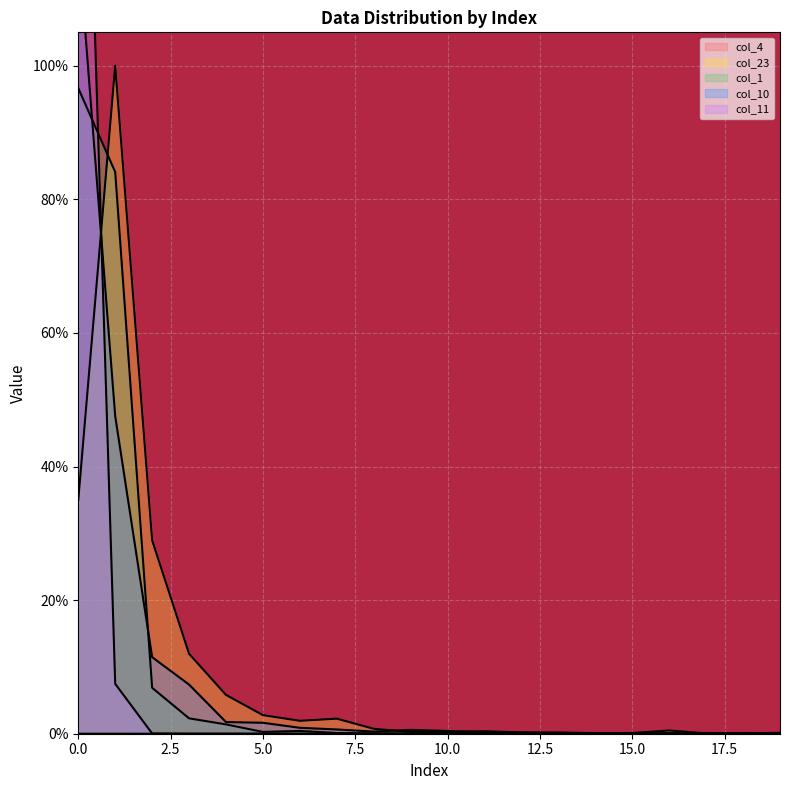

How many lines are shown in the chart?

5